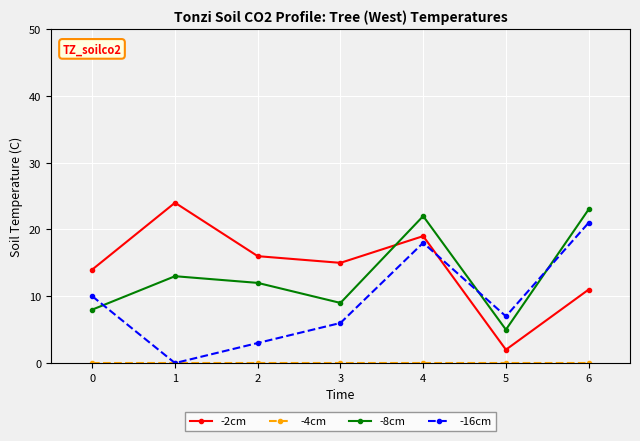

What is the value of the -16cm point at the 1st from the left?

10